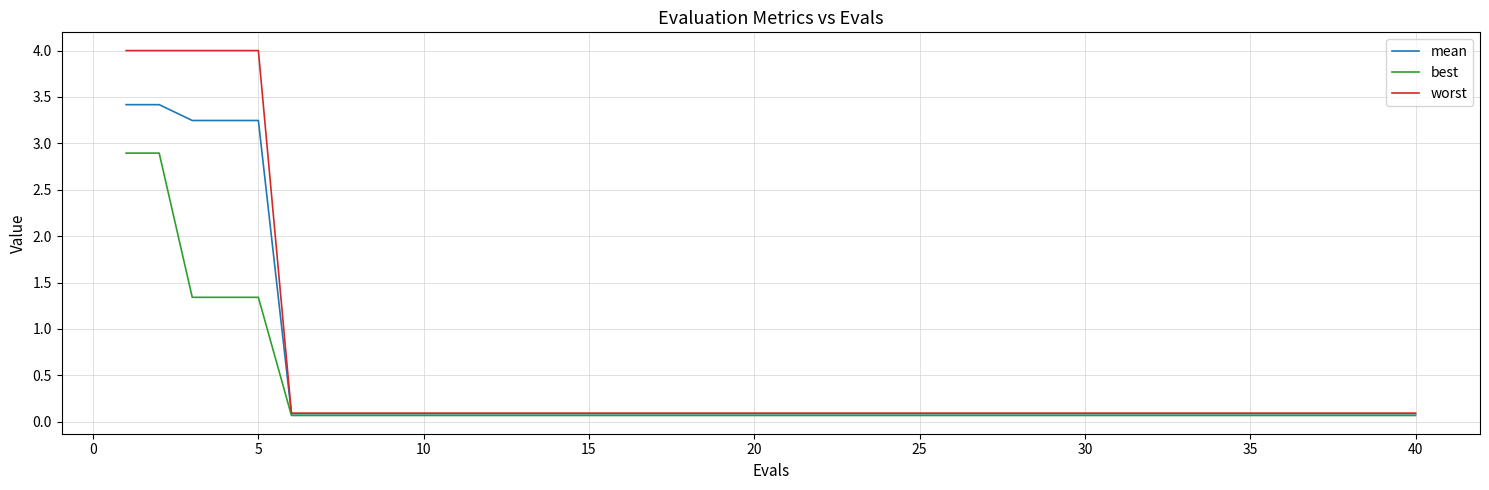

Which series has the widest spread of values?

worst